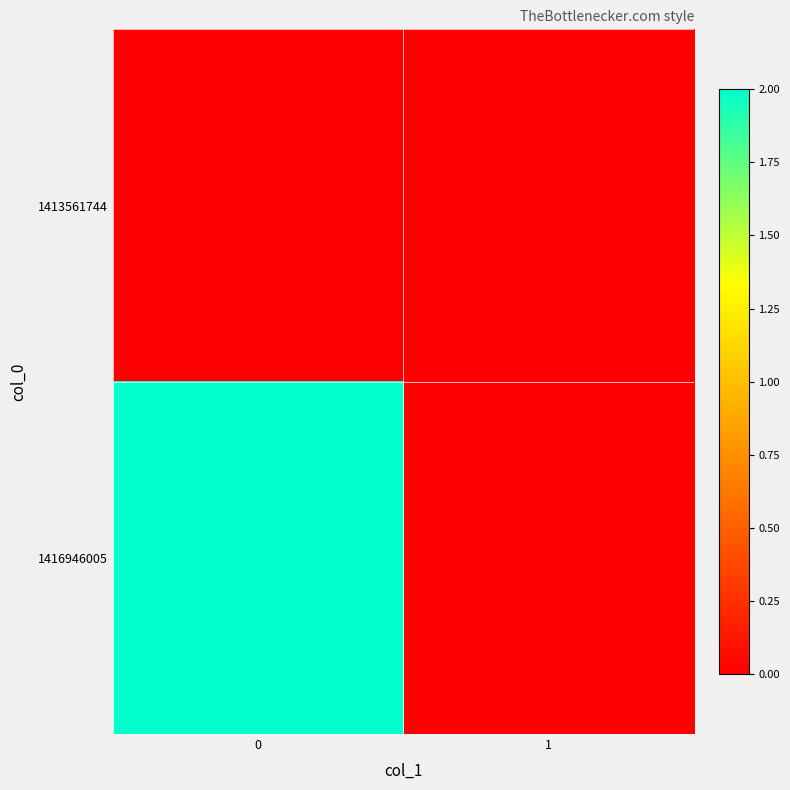

Which series has the largest total across all categories?

1416946005